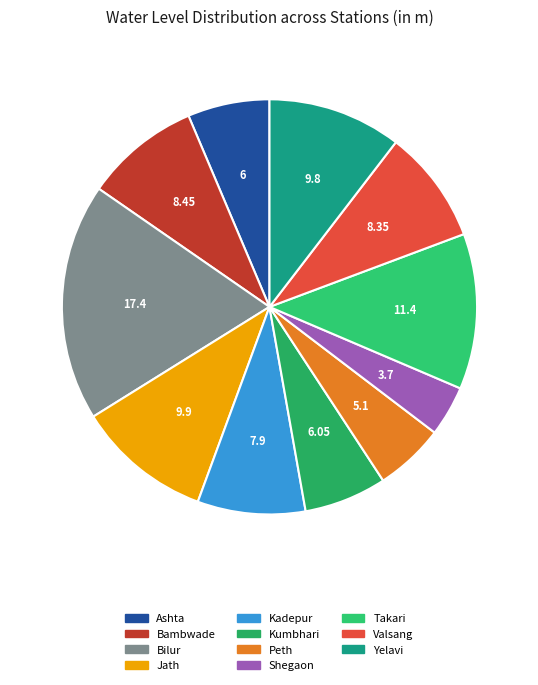

Is there any slice that represents more than half of the pie?

No